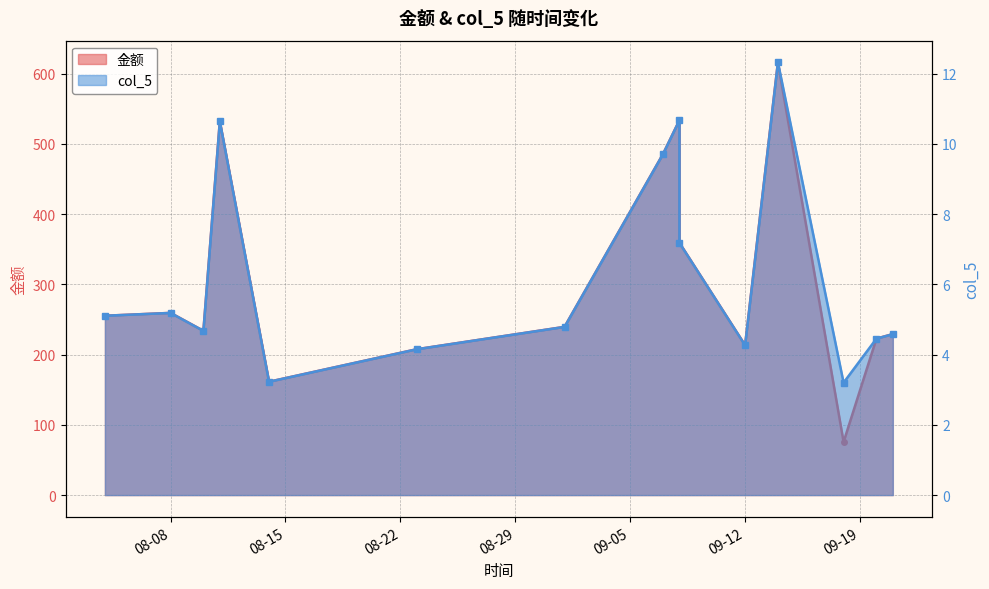

Which series has the widest spread of values?

金额